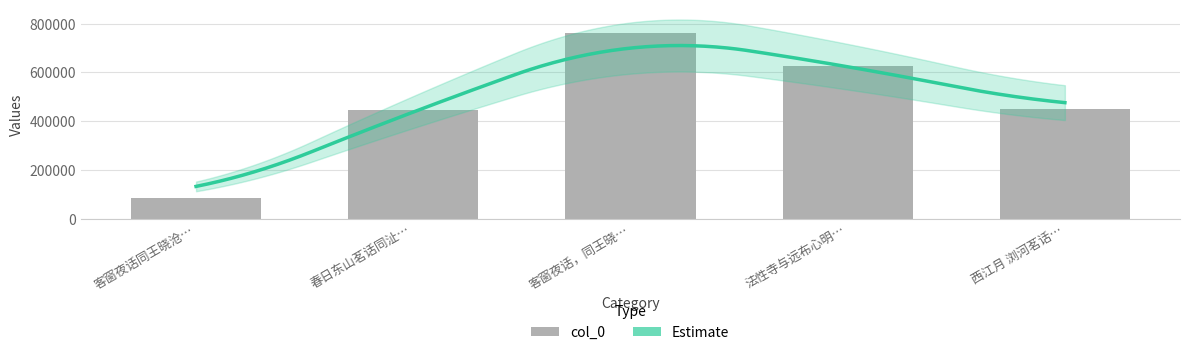

Are the bars horizontal?

No